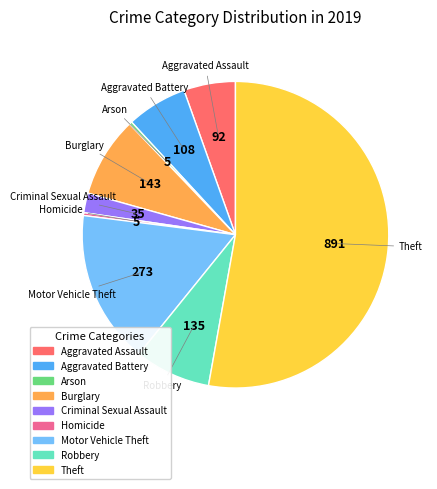

Which slice is the largest?

Theft